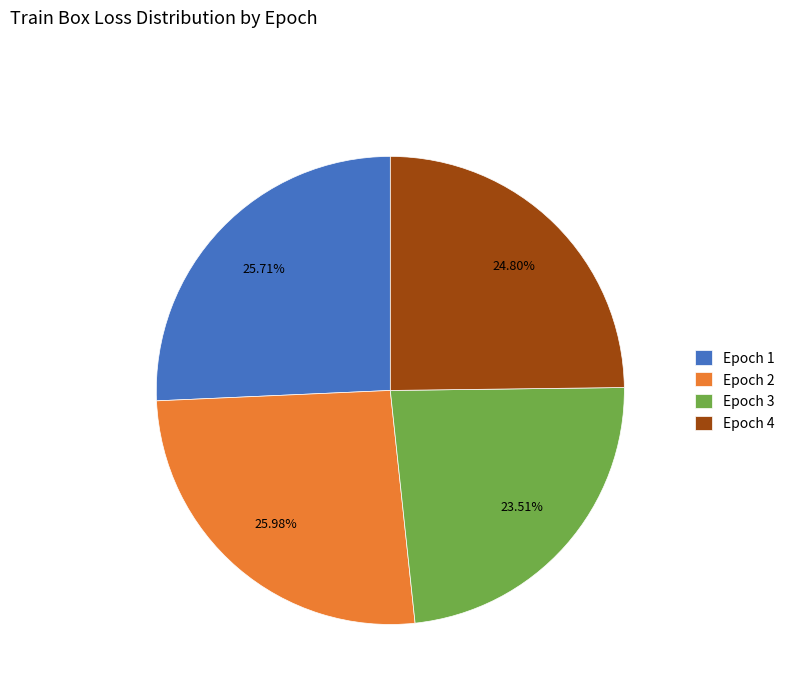

Is it true that Epoch 1 is 26% of the pie?

True